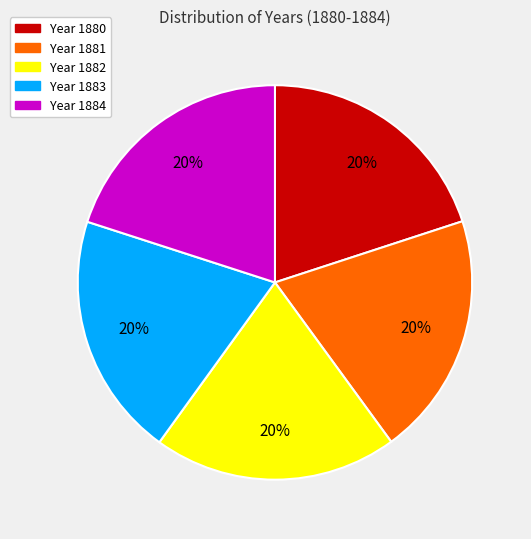

To the nearest percent, what is the average slice percentage?

20%